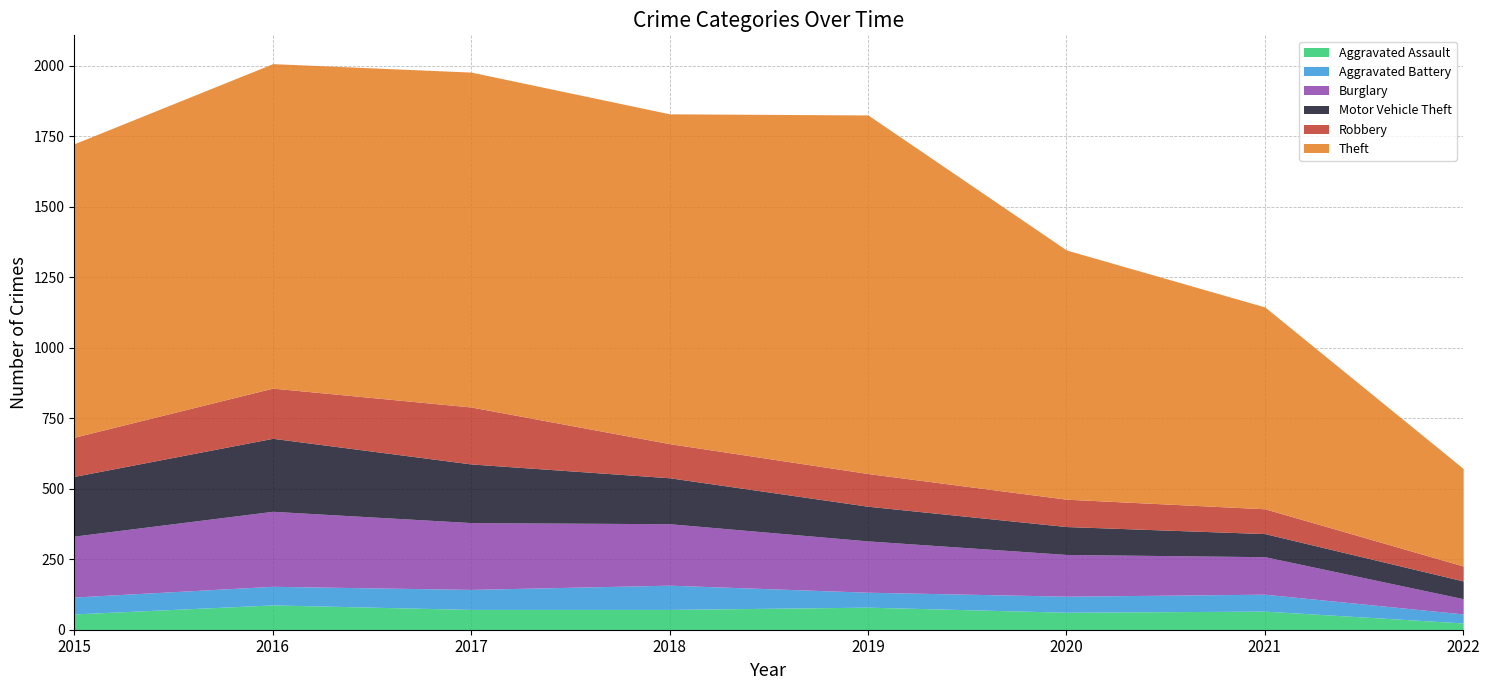

What are all the series names shown in the legend?

Aggravated Assault, Aggravated Battery, Burglary, Motor Vehicle Theft, Robbery, Theft